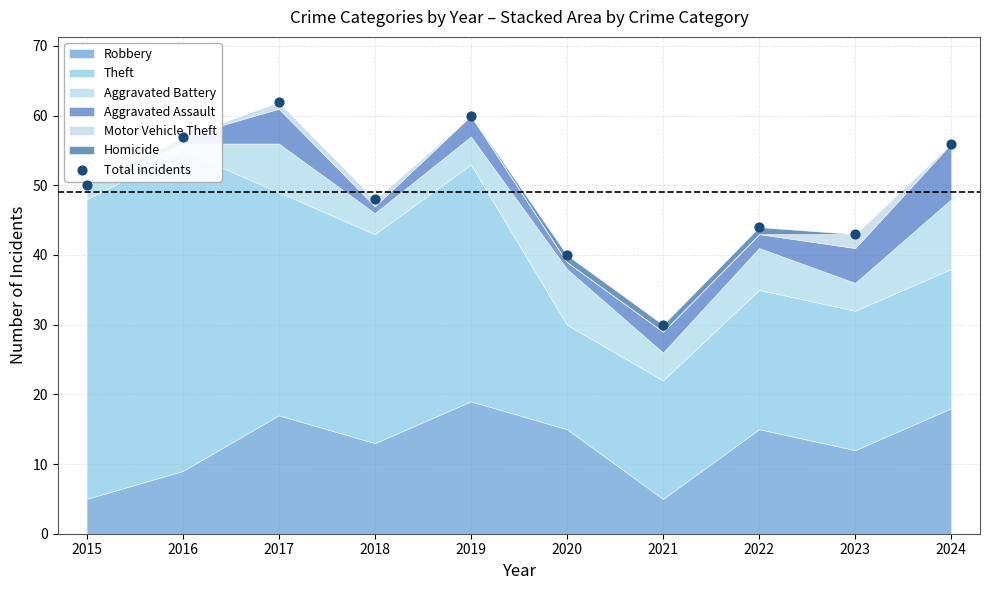

Which has a higher value, 2020 or 2017?

2017